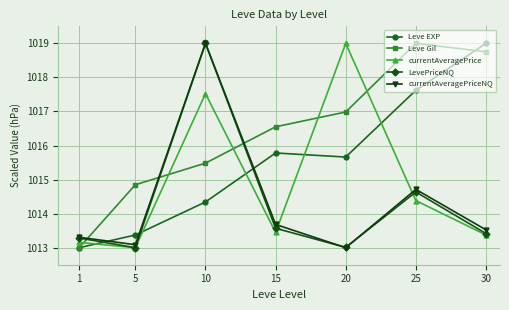

Reading left to right, transcribe all the data shown in this chart.

Leve EXP: 1013.0	1013.4	1014.3	1015.8	1015.7	1017.6	1019.0
Leve Gil: 1013.0	1014.8	1015.5	1016.6	1017.0	1019.0	1018.8
currentAveragePrice: 1013.2	1013.0	1017.5	1013.4	1019.0	1014.4	1013.4
LevePriceNQ: 1013.3	1013.0	1019.0	1013.6	1013.0	1014.6	1013.4
currentAveragePriceNQ: 1013.3	1013.1	1019.0	1013.7	1013.0	1014.7	1013.5